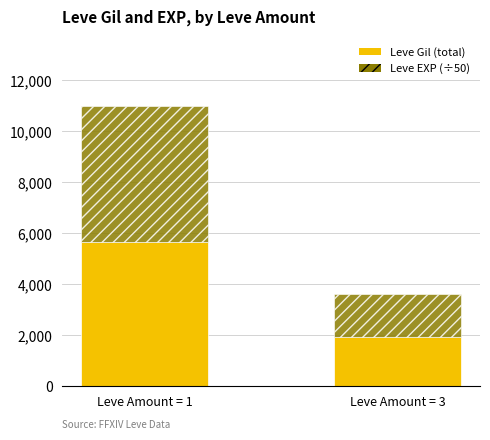

What is the sum of the Leve Gil (total) values at Leve Amount = 3 and Leve Amount = 1?

7580.0